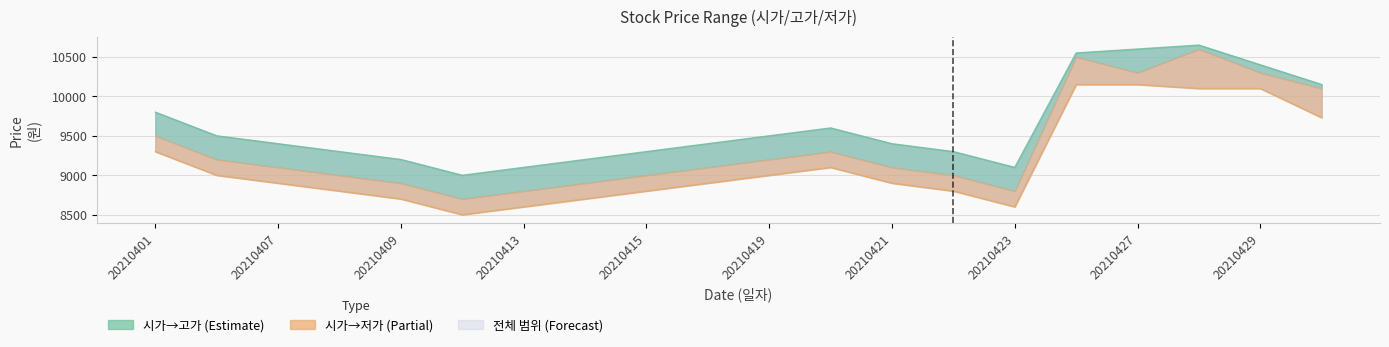

Where does the 시가 series first go above 9400?

20210401